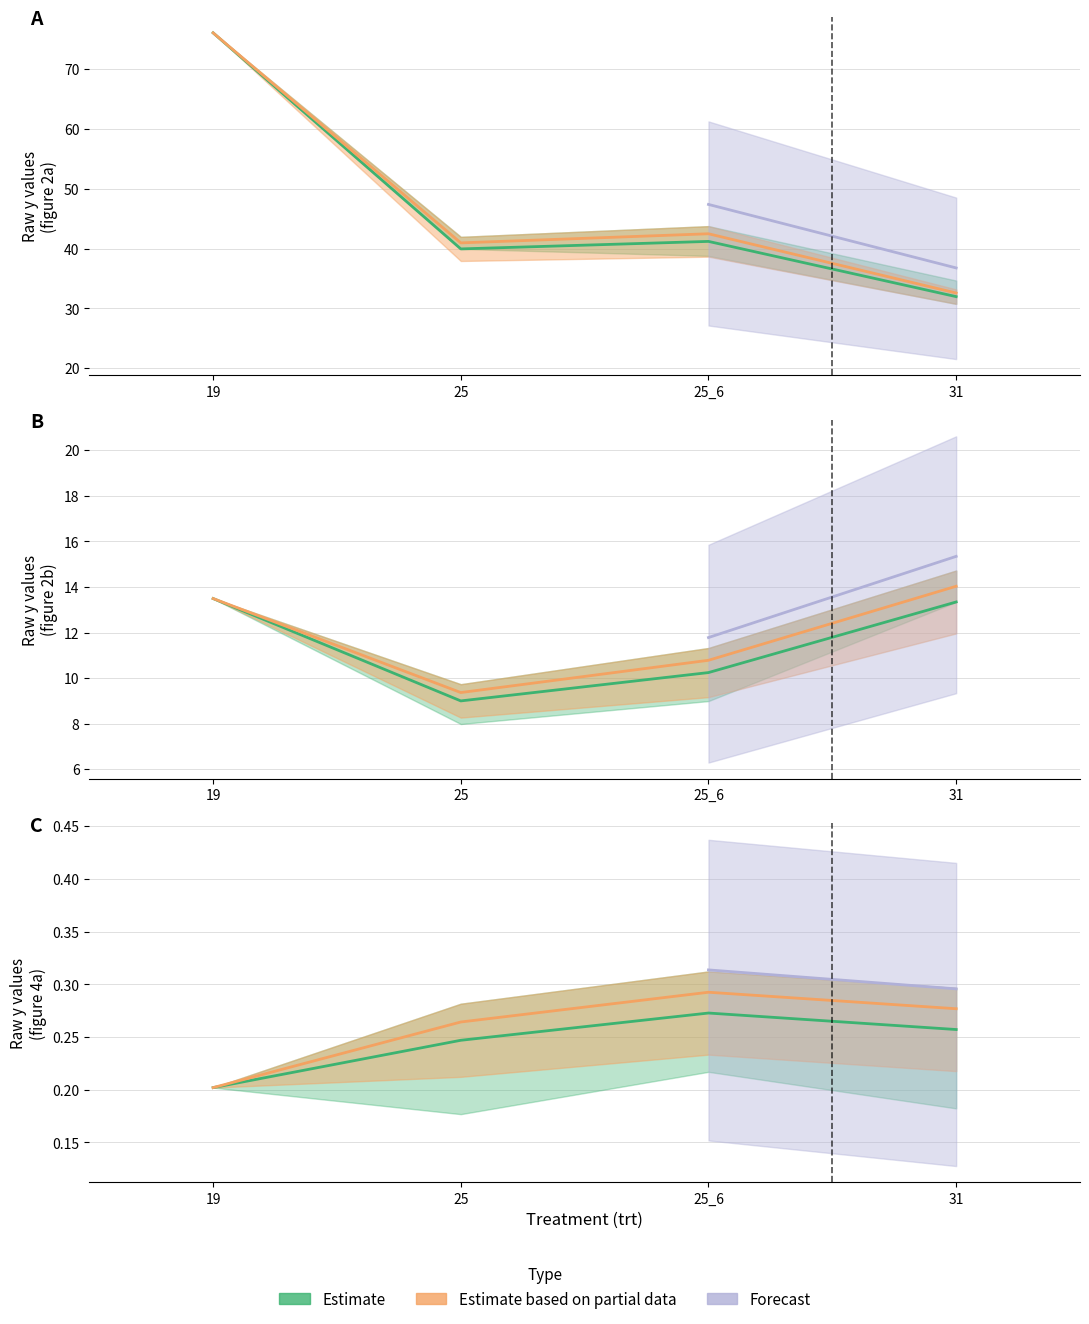

How many values in the figure 2a series are below 41?

2